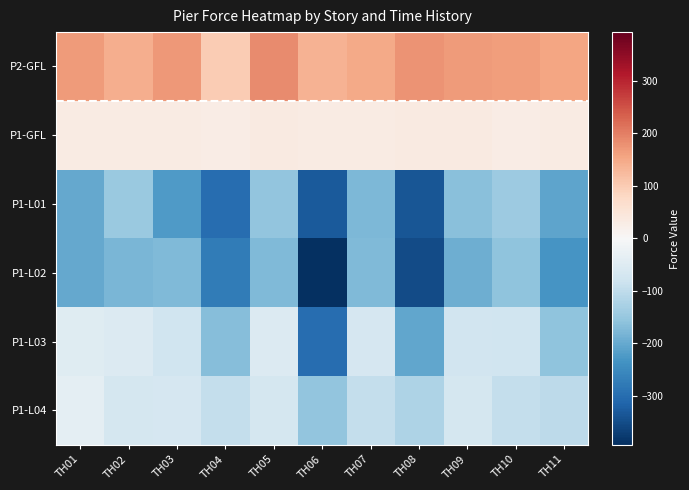

What is the total value across all series at TH02?

-272.4